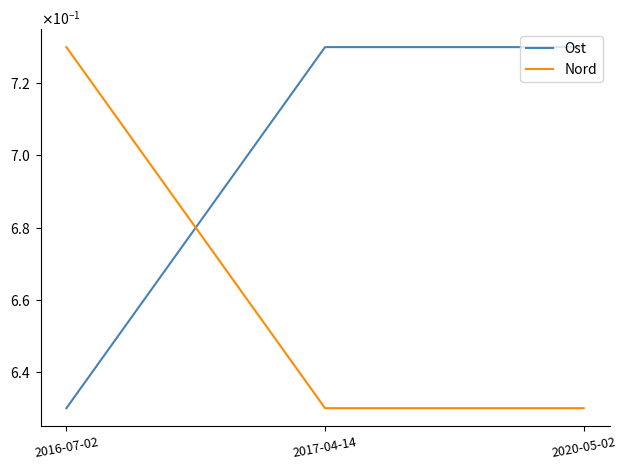

True or false: Nord has a value of 0.6 at 2020-05-02.

True